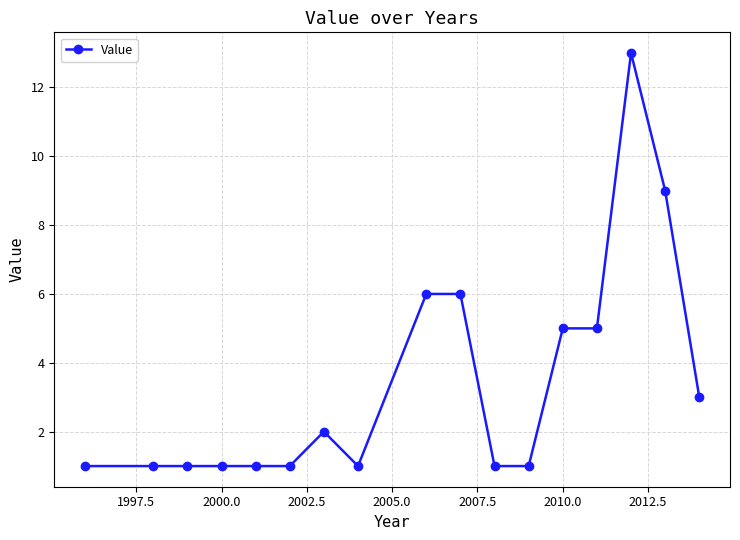

Reading right to left, transcribe all the data shown in this chart.

3	9	13	5	5	1	1	6	6	1	2	1	1	1	1	1	1